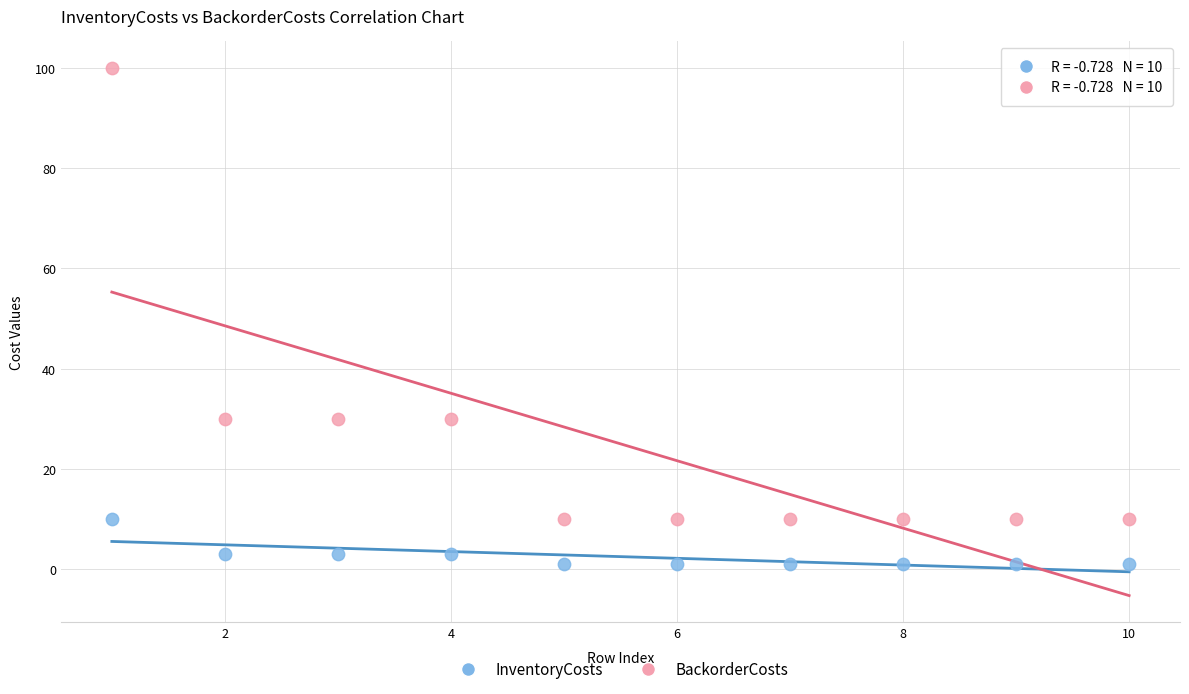

Which series has the widest spread of Y values?

BackorderCosts